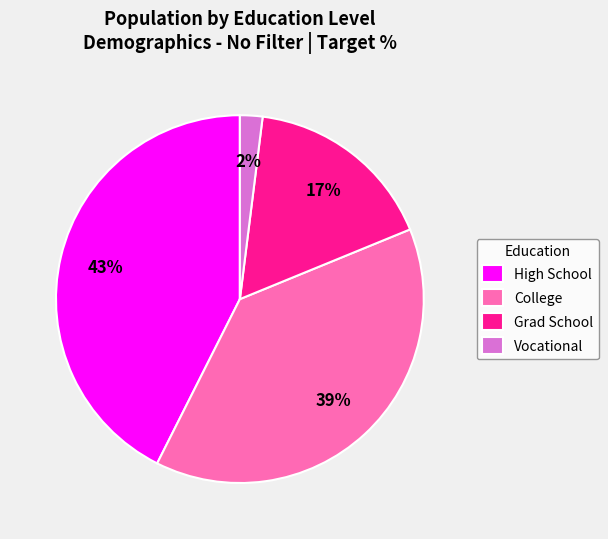

Which has a higher value, College or Grad School?

College